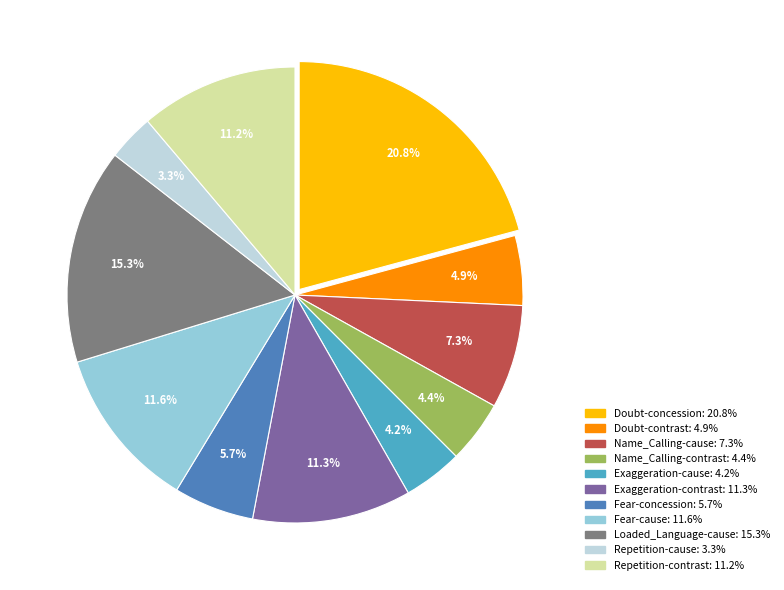

Is there any slice that represents more than half of the pie?

No